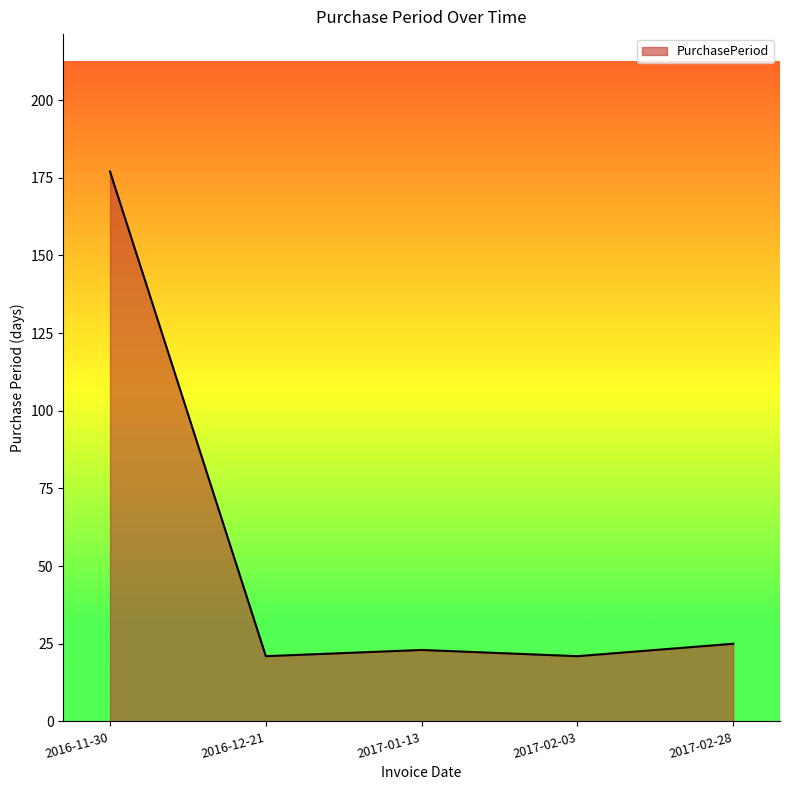

Does the chart display data point markers on the line(s)?

No